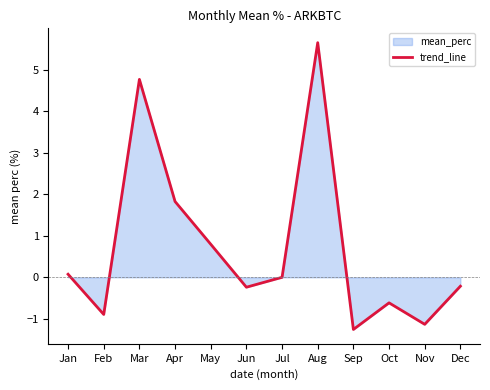

What is the value of the 10th point from the left?

-0.6